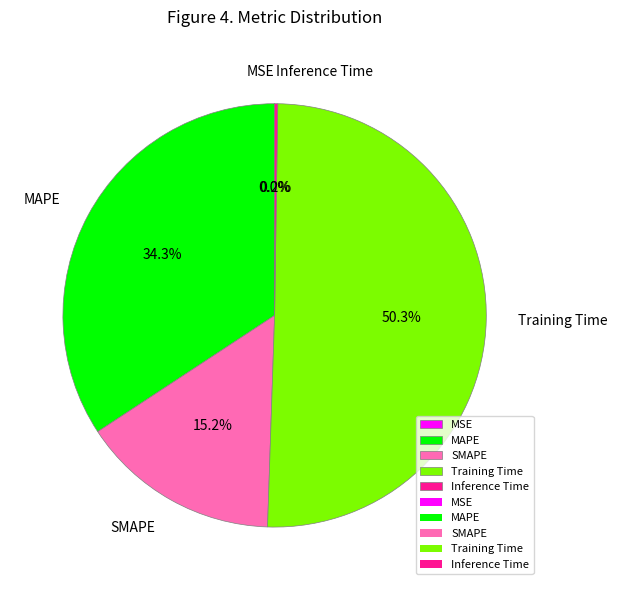

Which category has the biggest portion of the pie?

Training Time